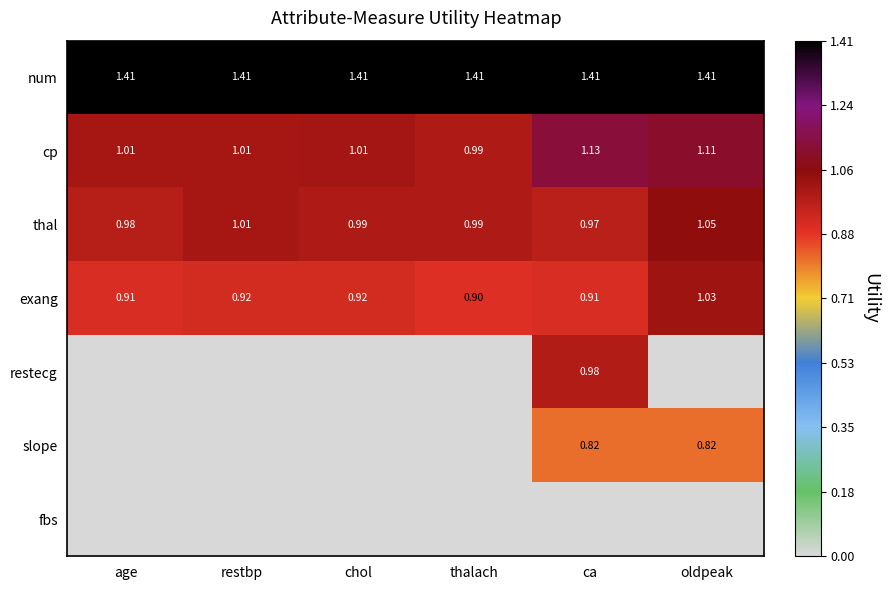

At which category is the sum across all series the highest?

ca